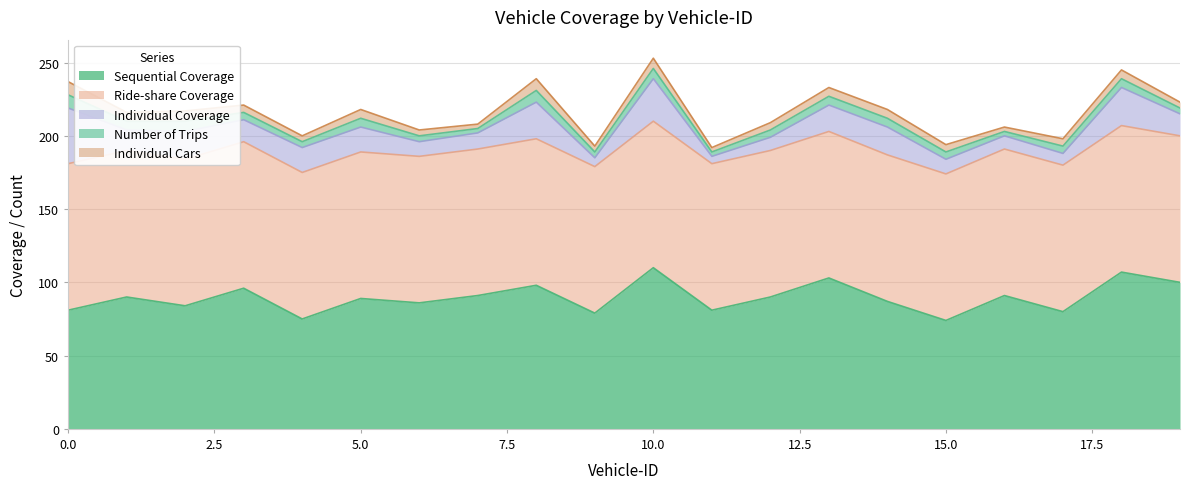

True or false: Individual Coverage and Number of Trips intersect in this chart.

False